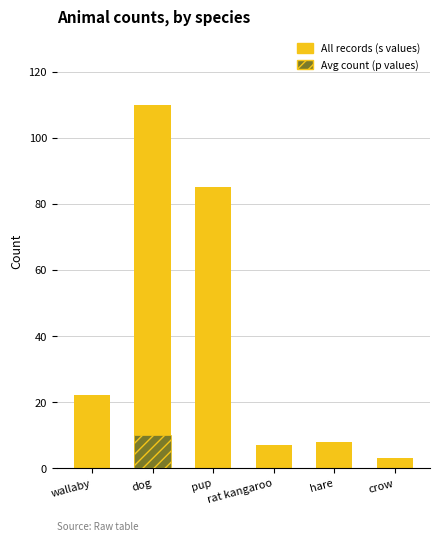

What is the difference between the highest and lowest values at pup?

85